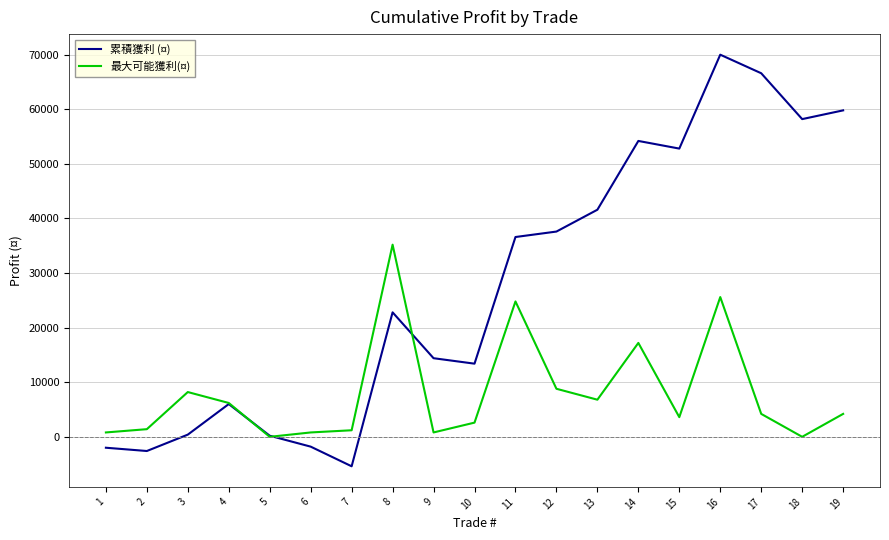

Rank the series by their maximum value, from highest to lowest.

累積獲利 (¤), 最大可能獲利(¤)